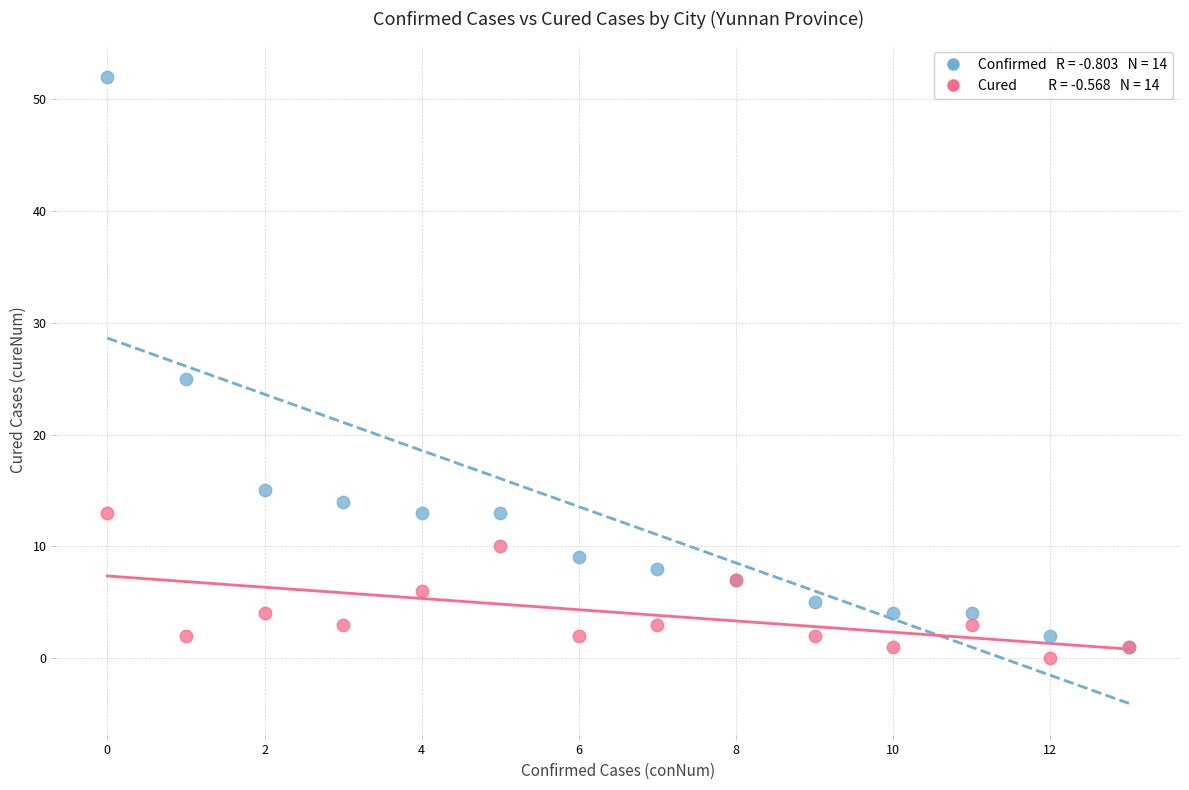

Across all series, what Y value is closest to 26?

25